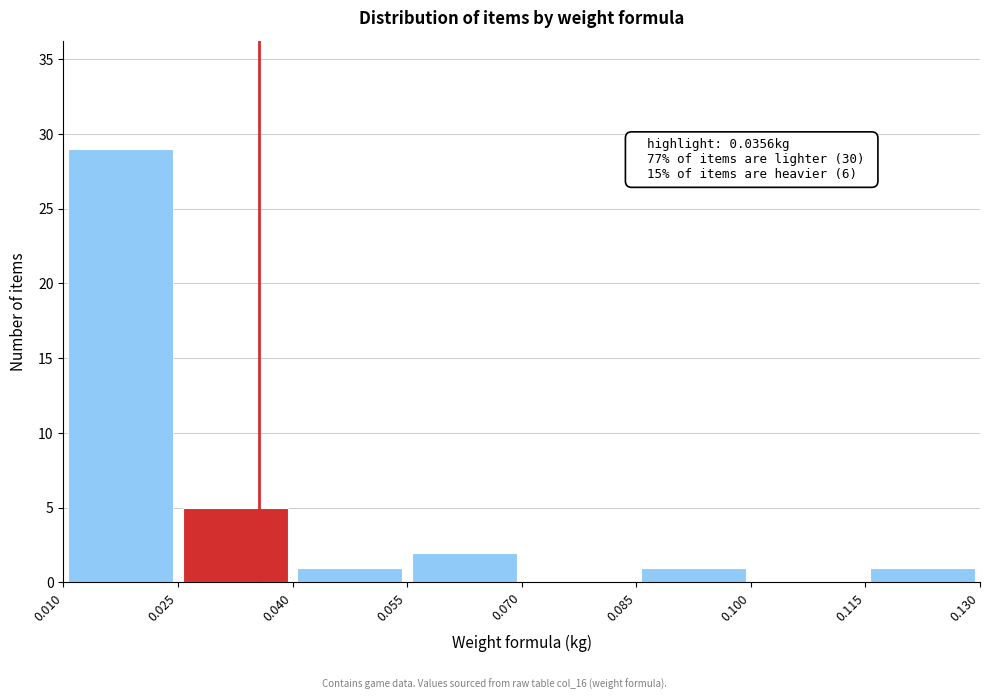

Which range on the x-axis has the tallest bar?

0.010 to 0.025